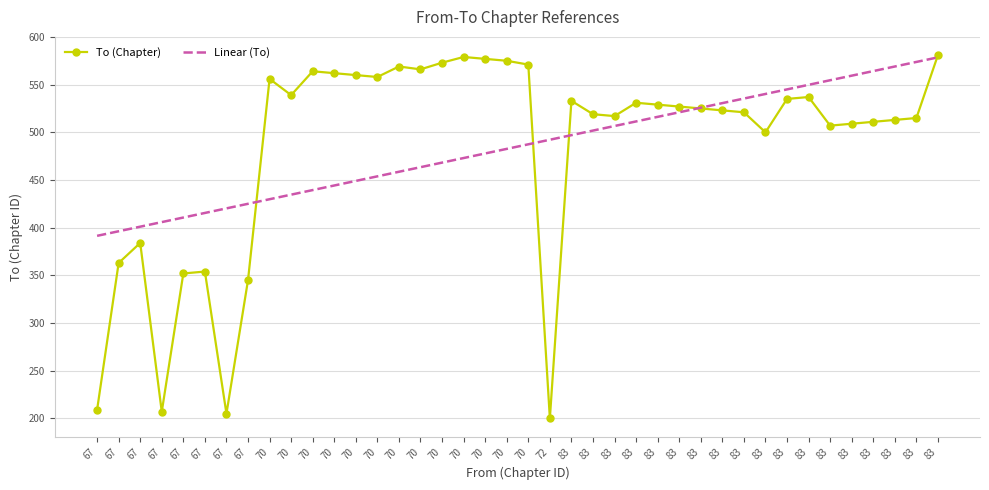

Count the From values in the range 70 to 83.

32